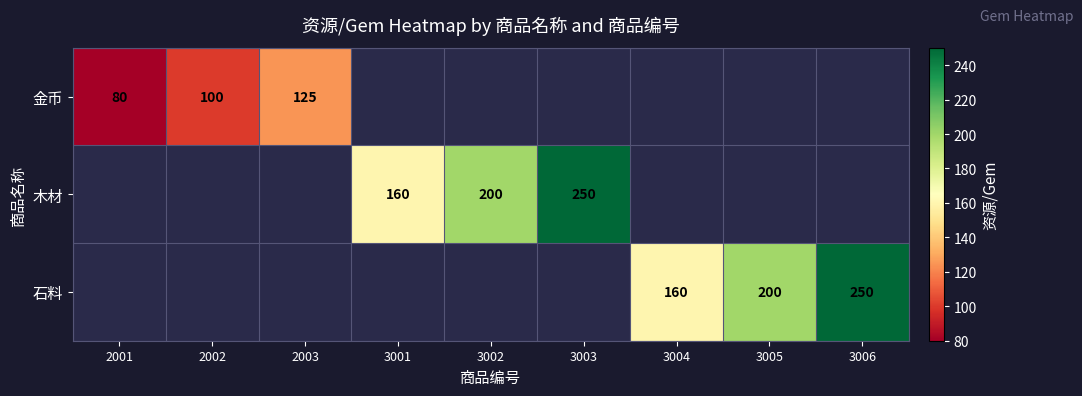

Is the value of 石料 at 2001 greater than the value of 金币 at 3003?

No